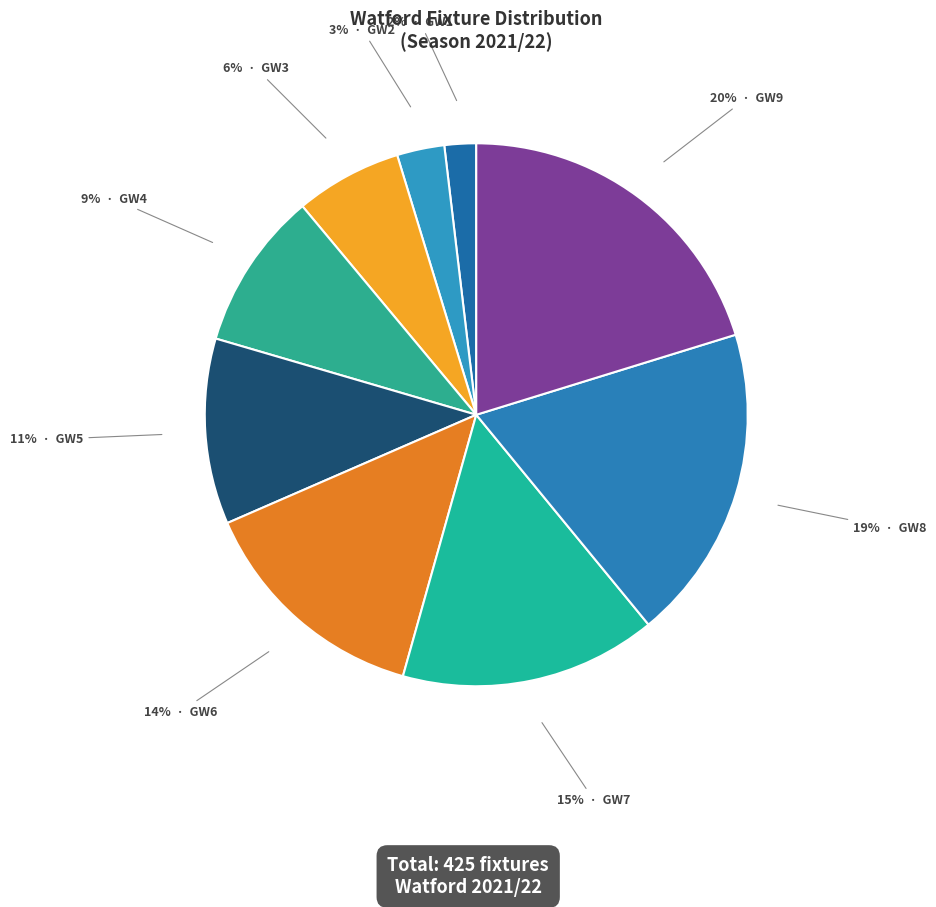

How many segments does this pie chart have?

9